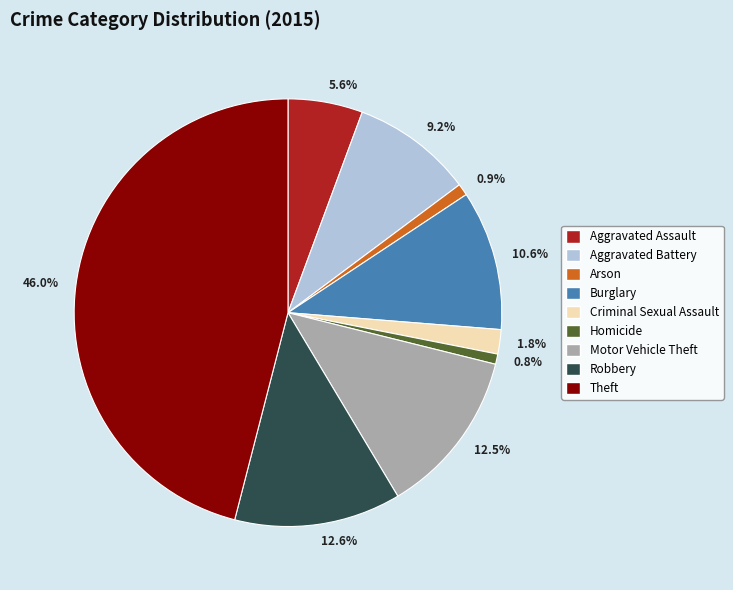

What portion of the pie excludes 12.6%?

87.4%